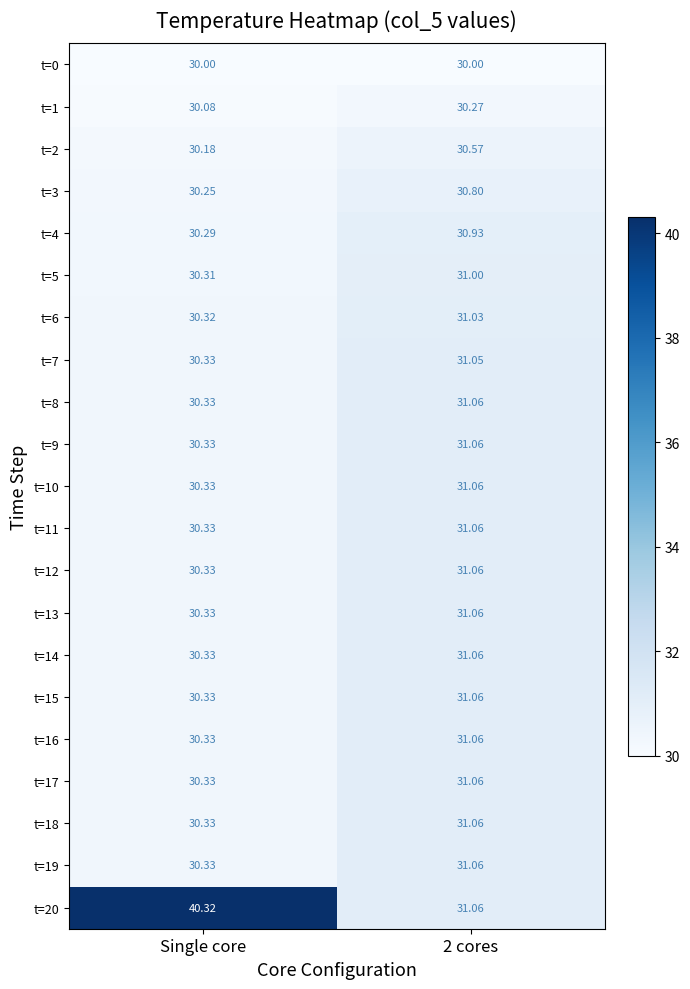

At which label is t=7 closest to 30?

Single core